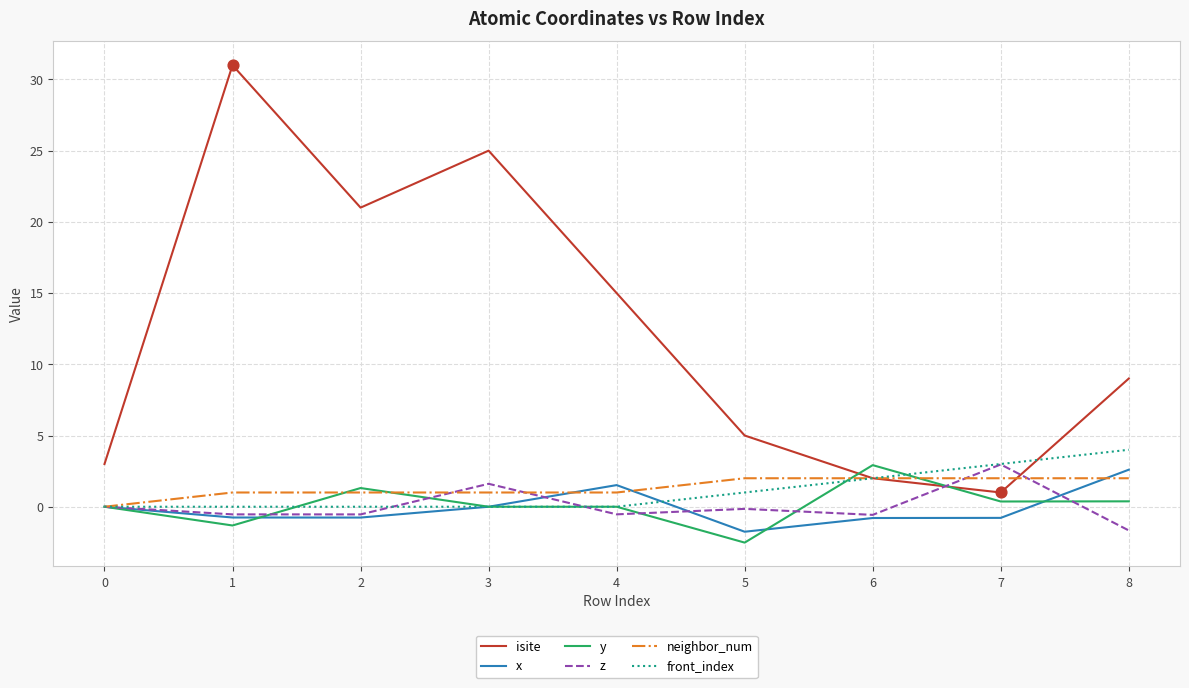

At which category is the sum across all series the highest?

1